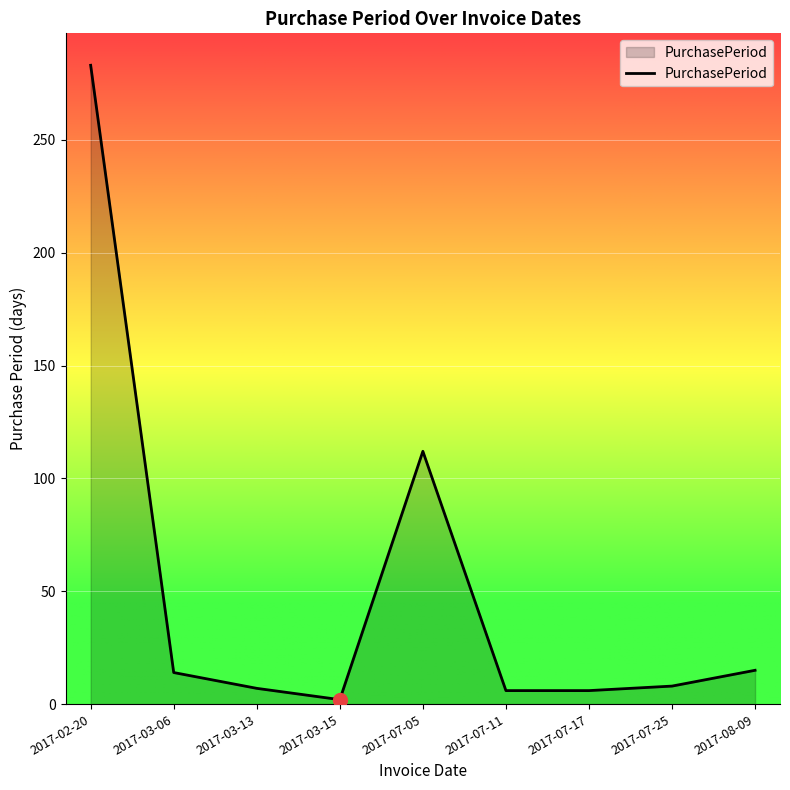

Which has a higher value, 2017-03-15 or 2017-03-06?

2017-03-06